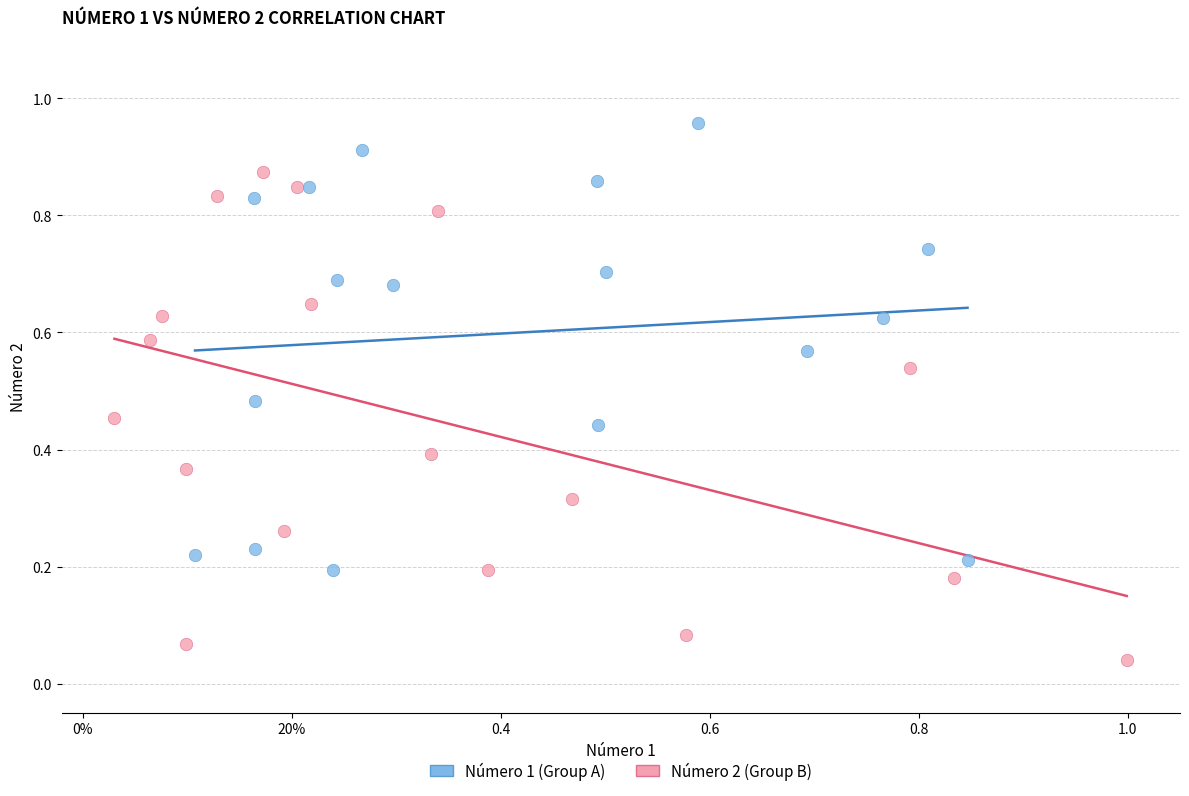

Which series reaches the maximum Y coordinate?

Número 1 (Group A)